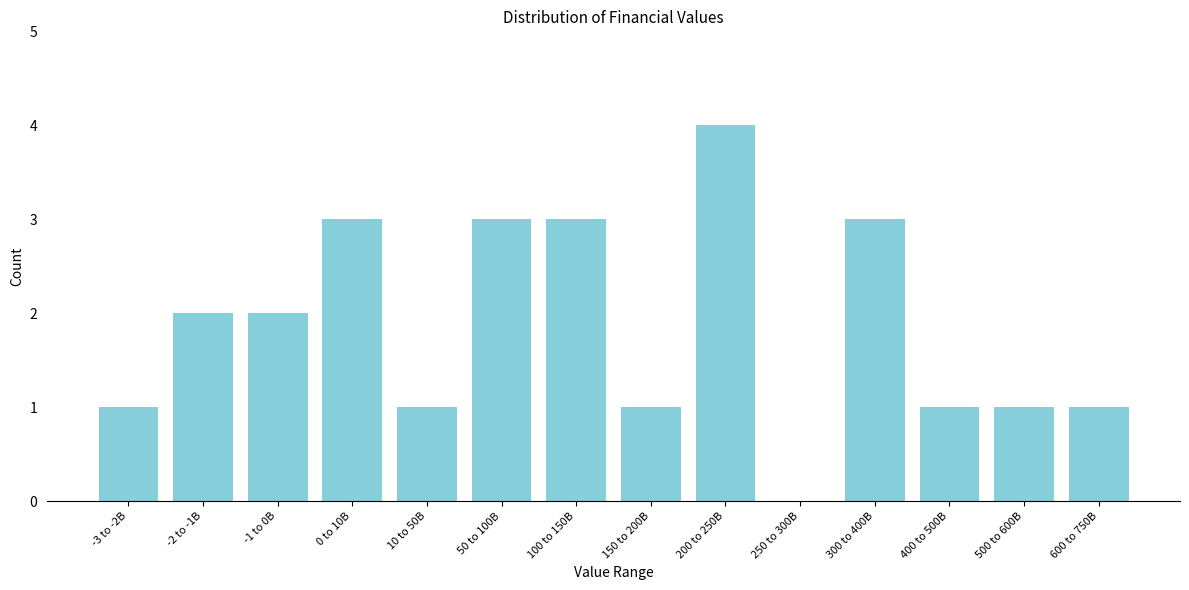

Reading right to left, what are all the values shown in this chart?

600 to 750B=1	500 to 600B=1	400 to 500B=1	300 to 400B=3	250 to 300B=0	200 to 250B=4	150 to 200B=1	100 to 150B=3	50 to 100B=3	10 to 50B=1	0 to 10B=3	-1 to 0B=2	-2 to -1B=2	-3 to -2B=1